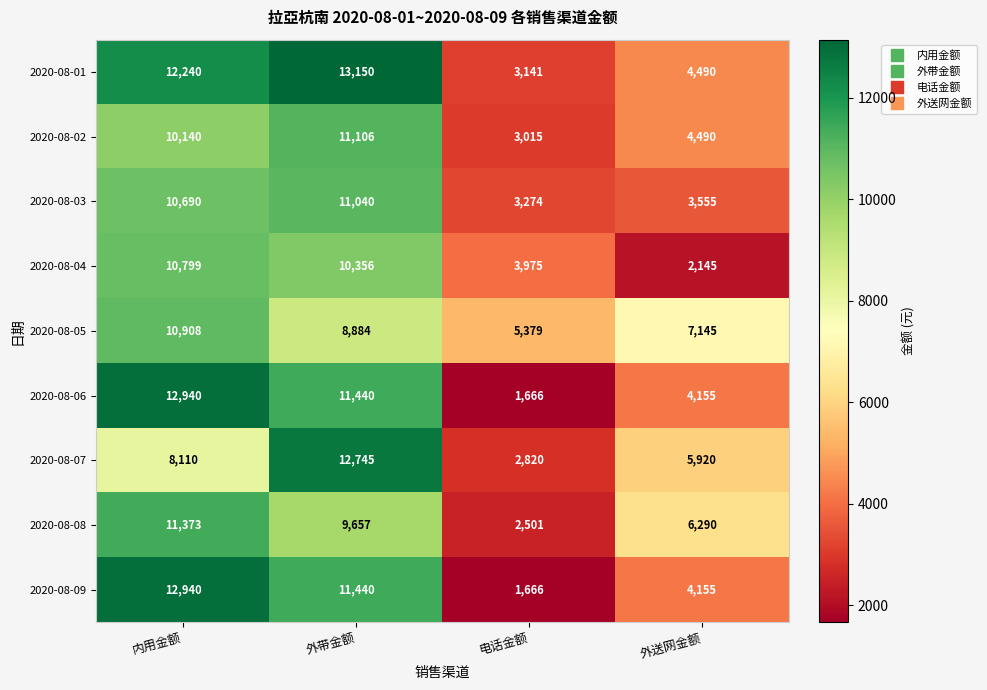

How many 2020-08-07 values are between 5920 and 12745?

3